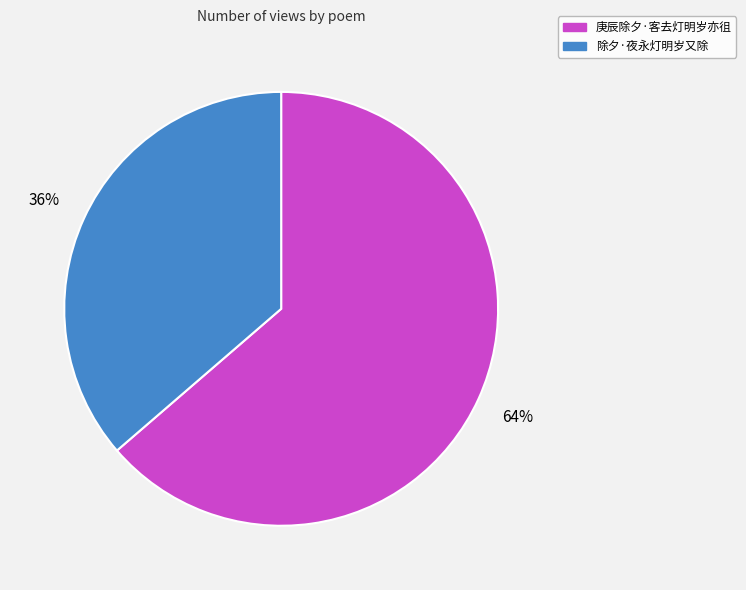

How many segments does this pie chart have?

2